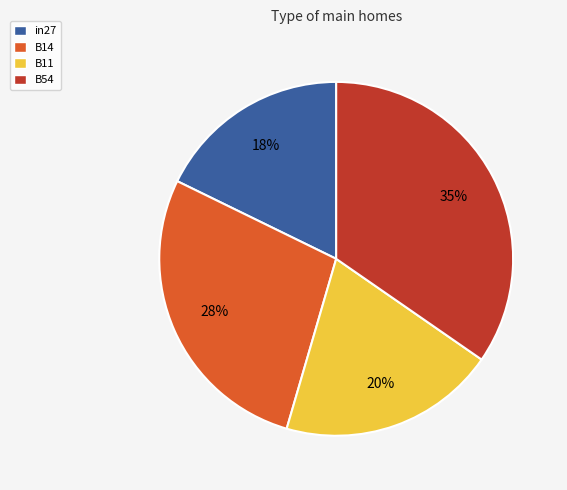

Count the number of slices in the pie.

4